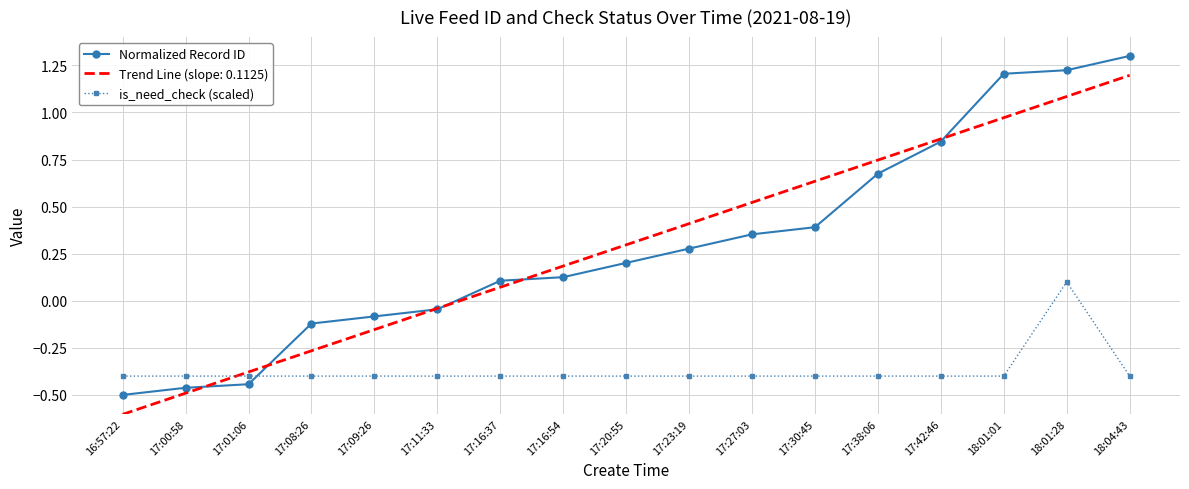

What position from the right is 17:01:06?

15